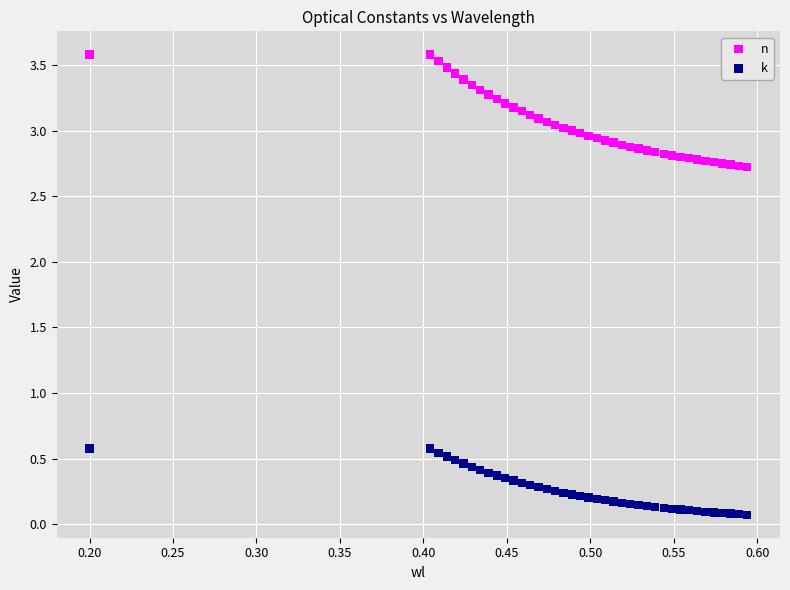

Which series reaches the minimum Y coordinate?

k